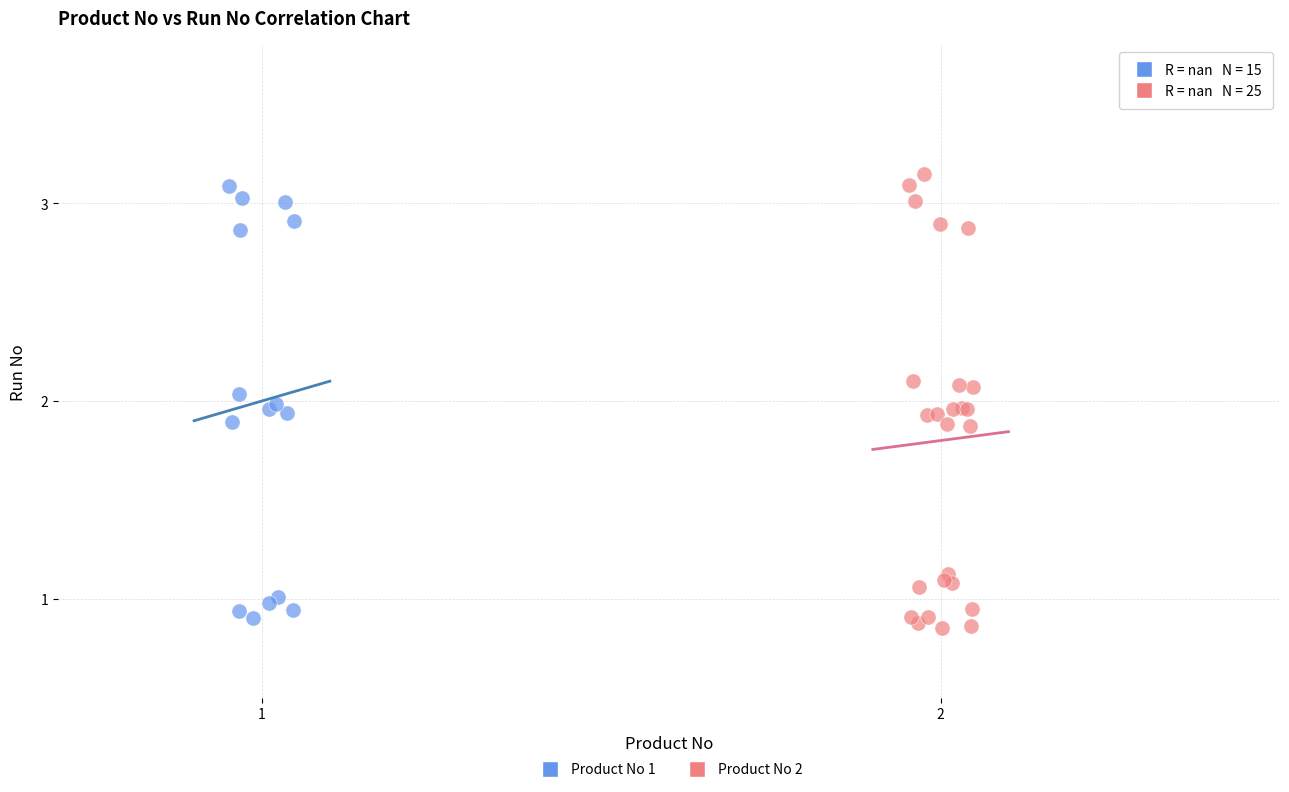

What are all the series names shown in the legend?

Product No 1, Product No 2